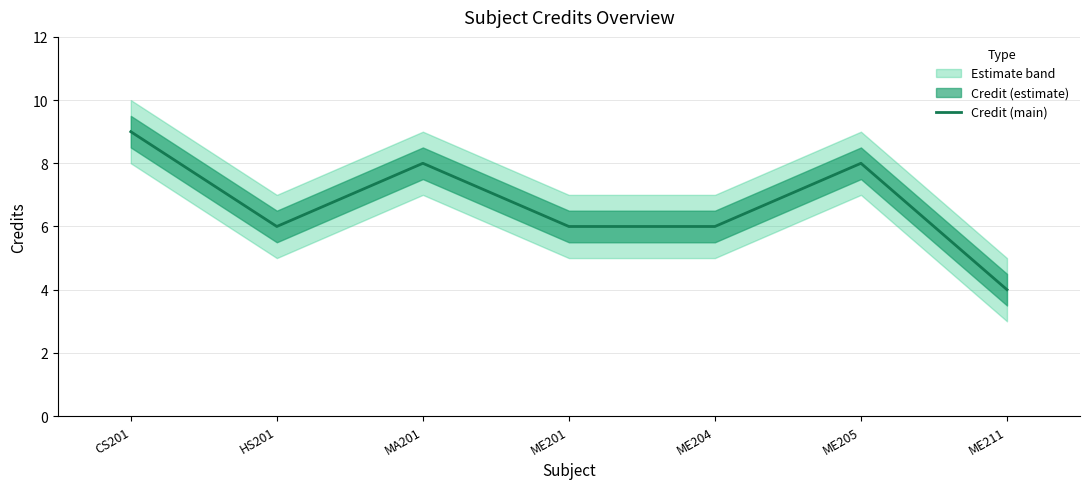

What is the label of the 1st point from the left?

CS201